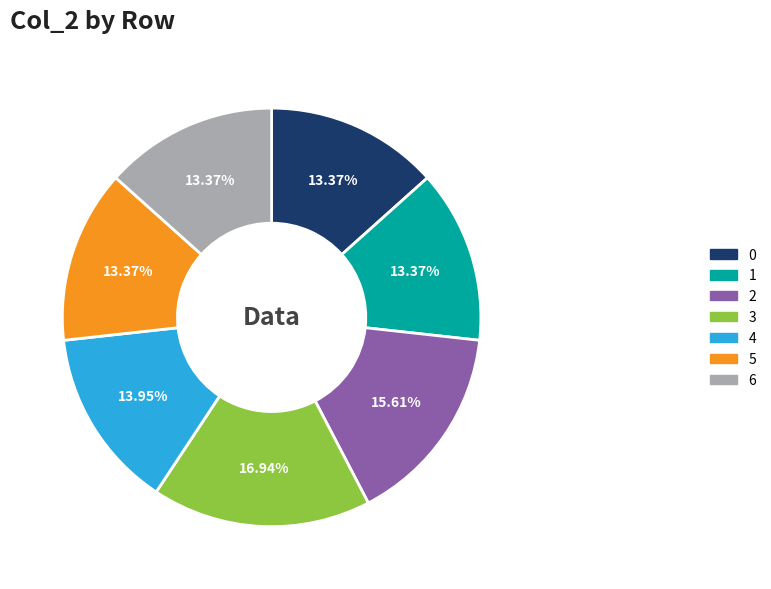

Is 0 the majority of the pie?

No